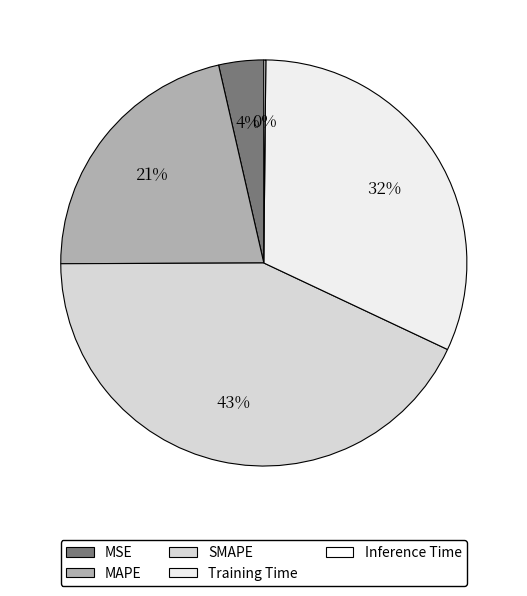

To the nearest percent, what is the combined percentage of Inference Time and MSE?

4%